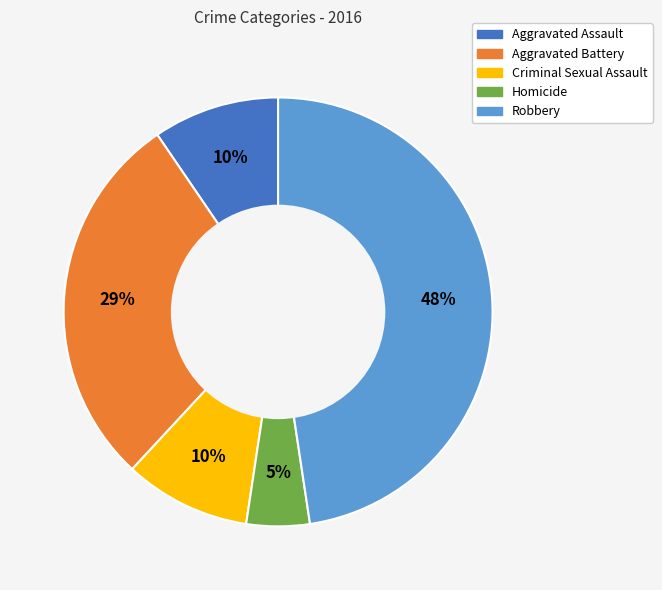

To the nearest percent, what is the average slice percentage?

20%